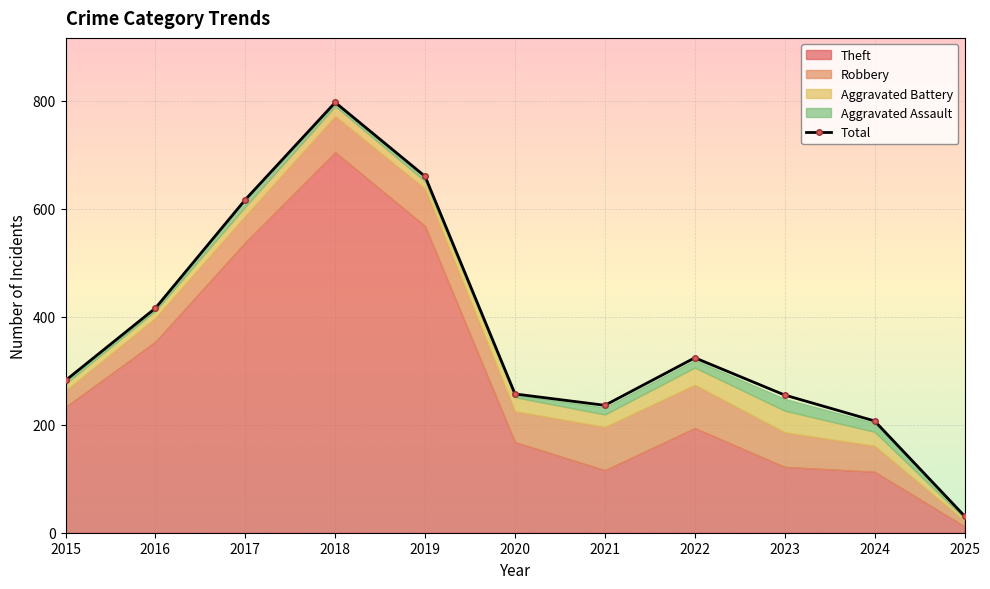

Rank the categories by value from highest to lowest.

2018, 2019, 2017, 2016, 2022, 2015, 2020, 2023, 2021, 2024, 2025